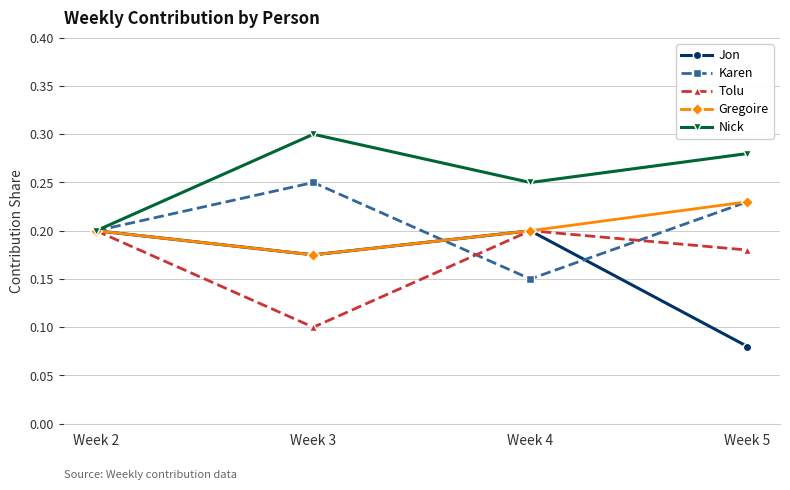

What is the sum of all Tolu values?

0.7